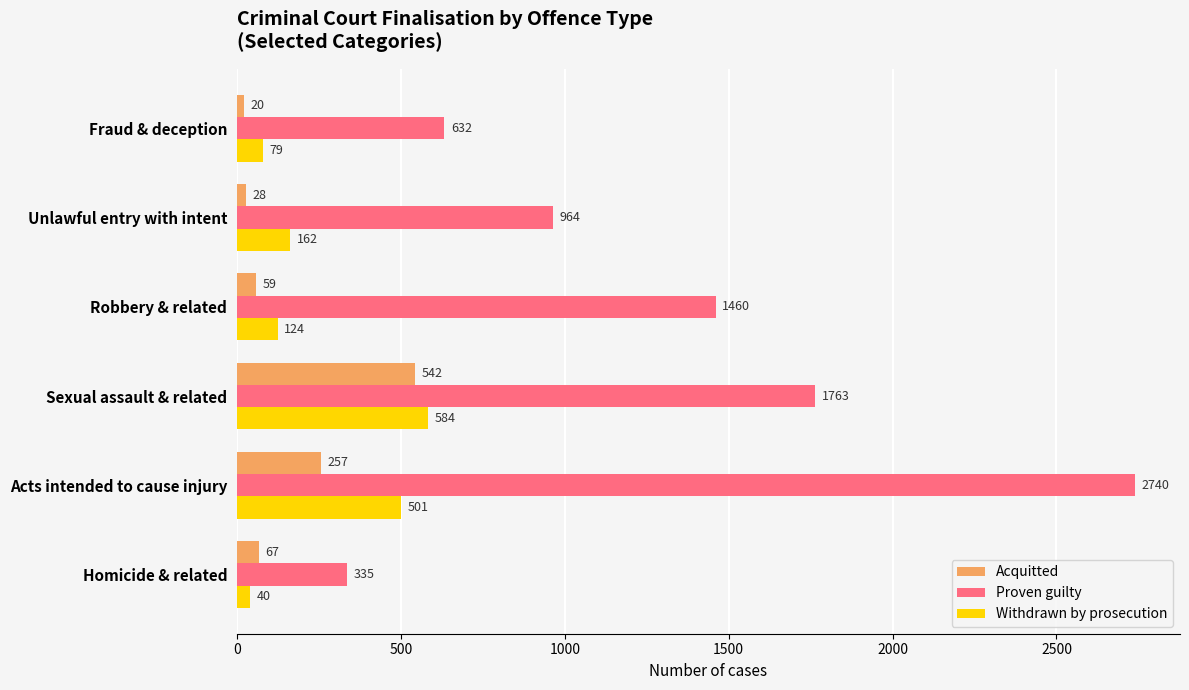

What is the difference between the maximum and minimum values in the Proven guilty series?

2405